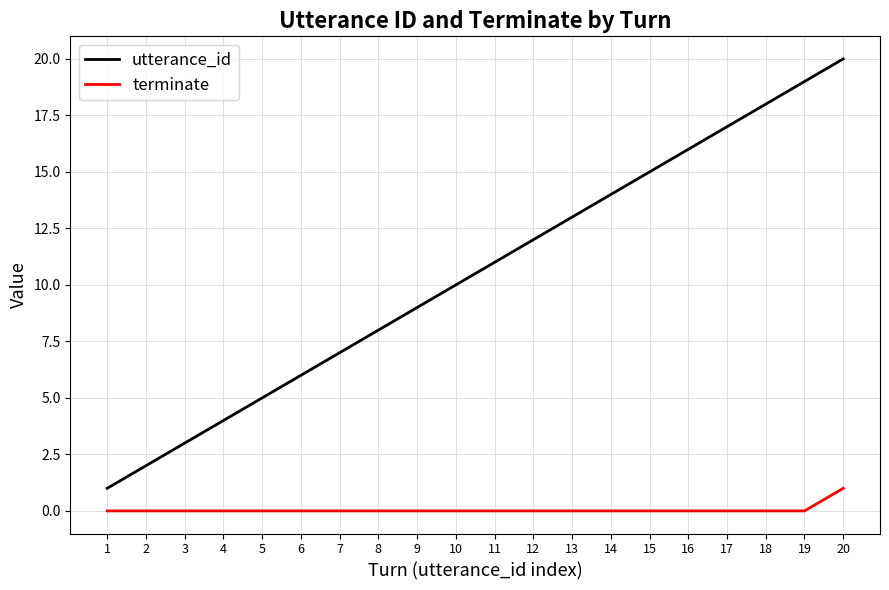

True or false: terminate and utterance_id cross at least once.

False